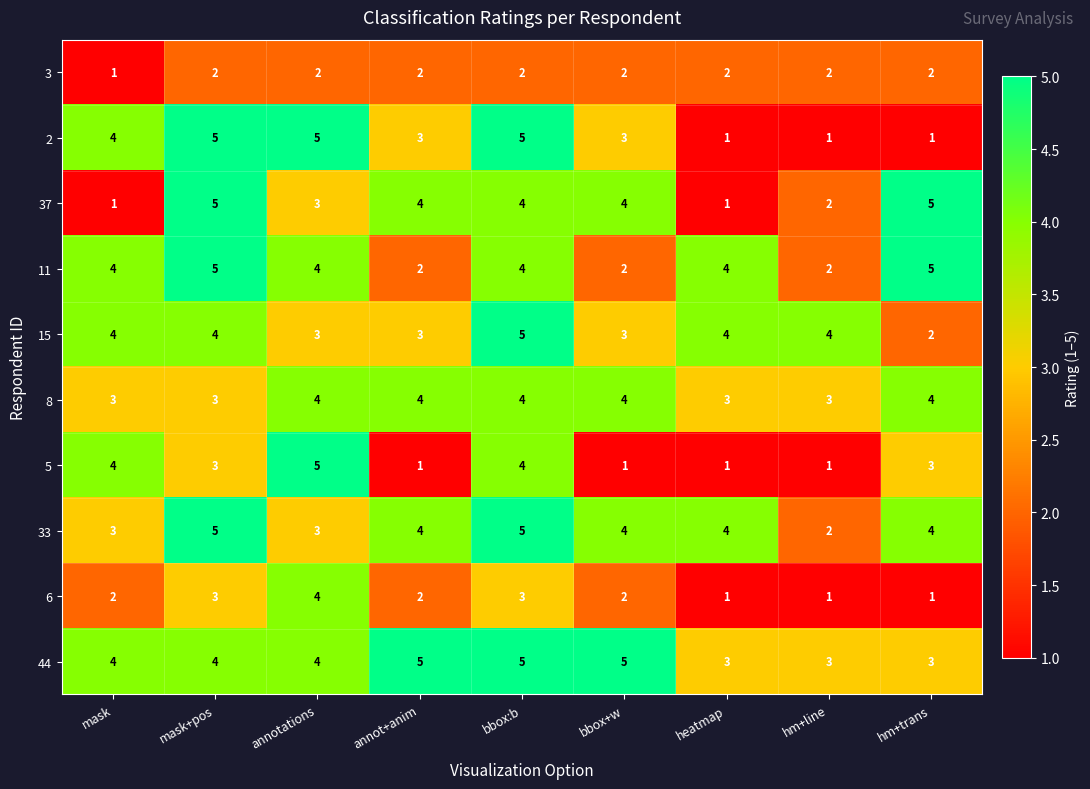

Is the value of 5 at annot+anim greater than the value of 15 at hm+line?

No